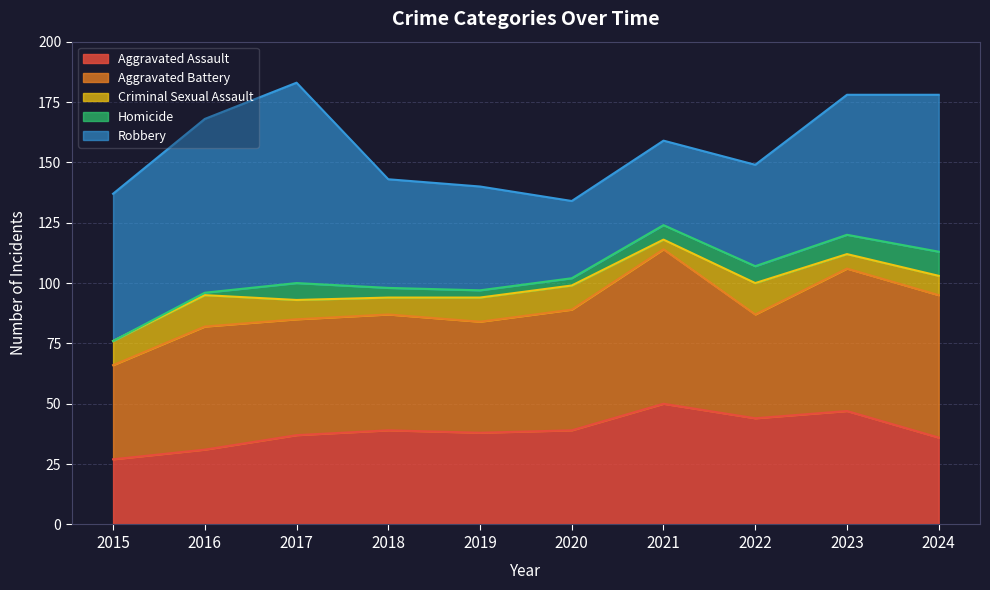

How many values in the Criminal Sexual Assault series are below 10?

5